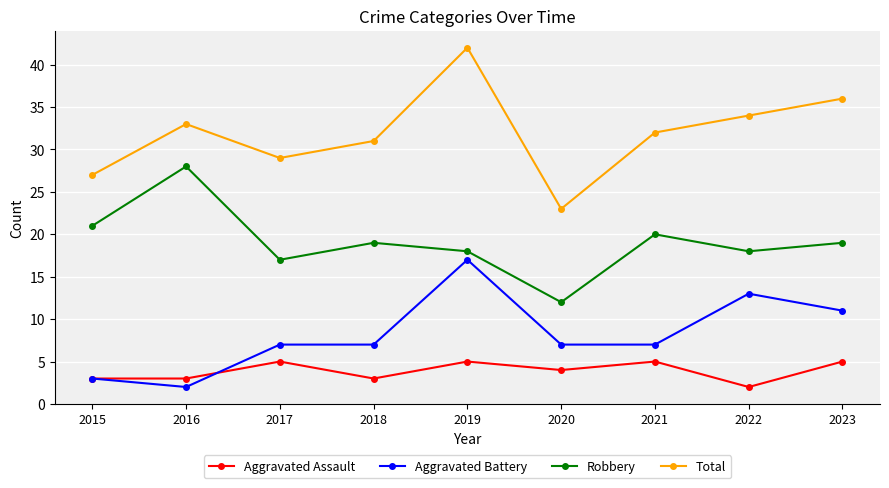

Between 2018 and 2019, which series saw the biggest shift?

Total